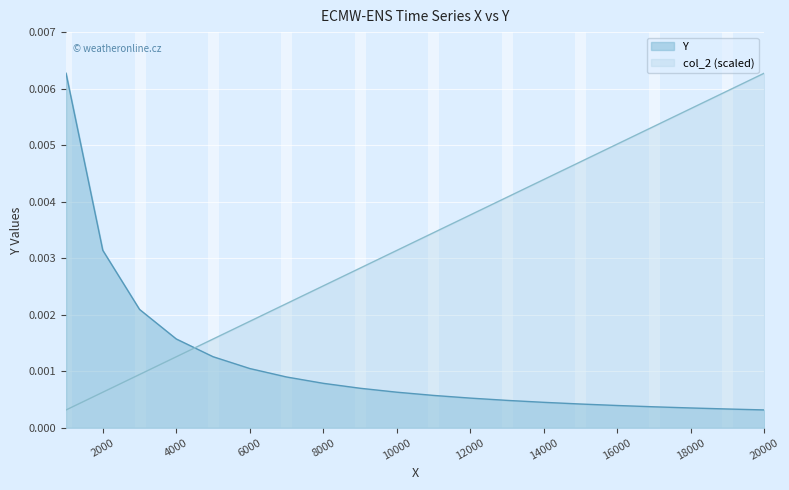

Where do col_2 and Y first cross each other?

4000 and 5000